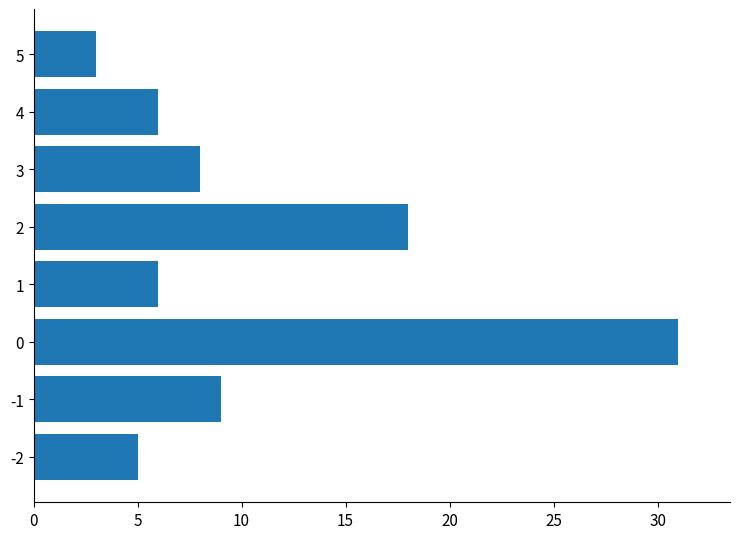

Reading bottom to top, list all the values displayed in this chart.

-2=5	-1=9	0=31	1=6	2=18	3=8	4=6	5=3